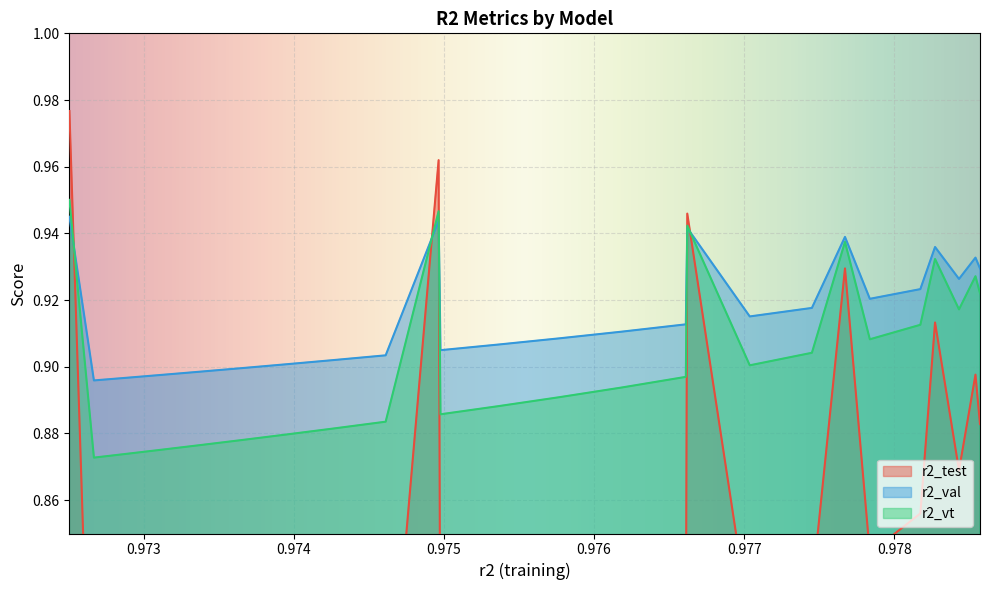

True or false: r2_val and r2_vt cross at least once.

True